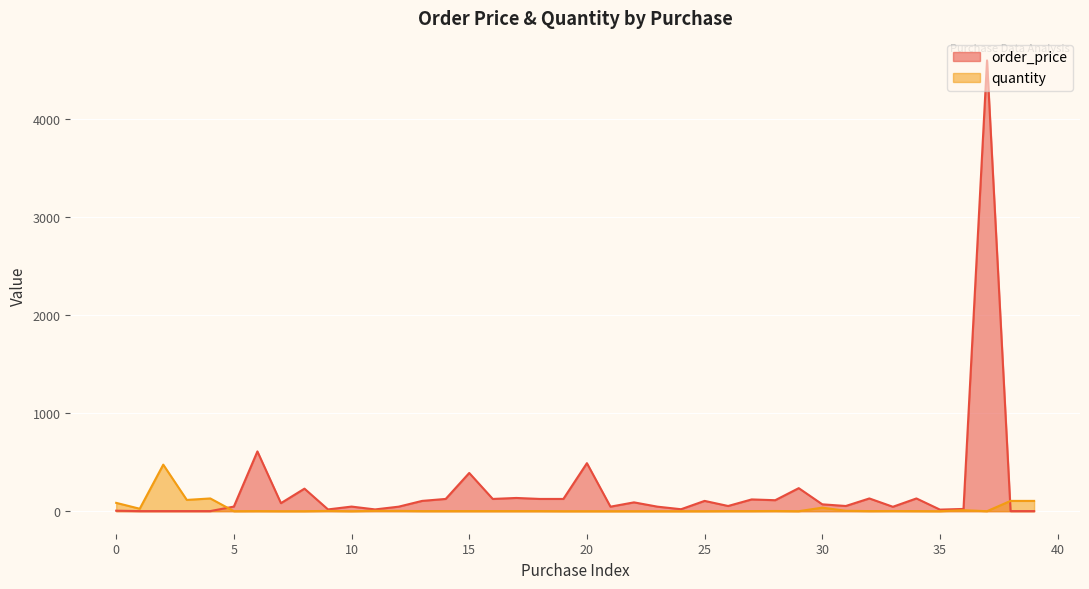

Which series has the widest spread of values?

order_price